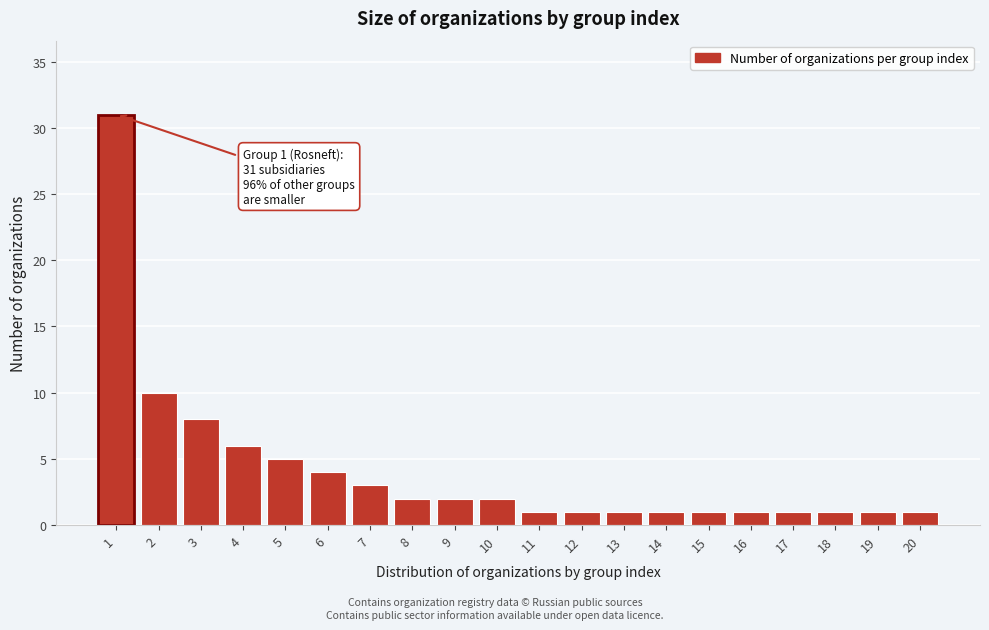

Reading left to right, transcribe all the data shown in this chart.

1=31	2=10	3=8	4=6	5=5	6=4	7=3	8=2	9=2	10=2	11=1	12=1	13=1	14=1	15=1	16=1	17=1	18=1	19=1	20=1